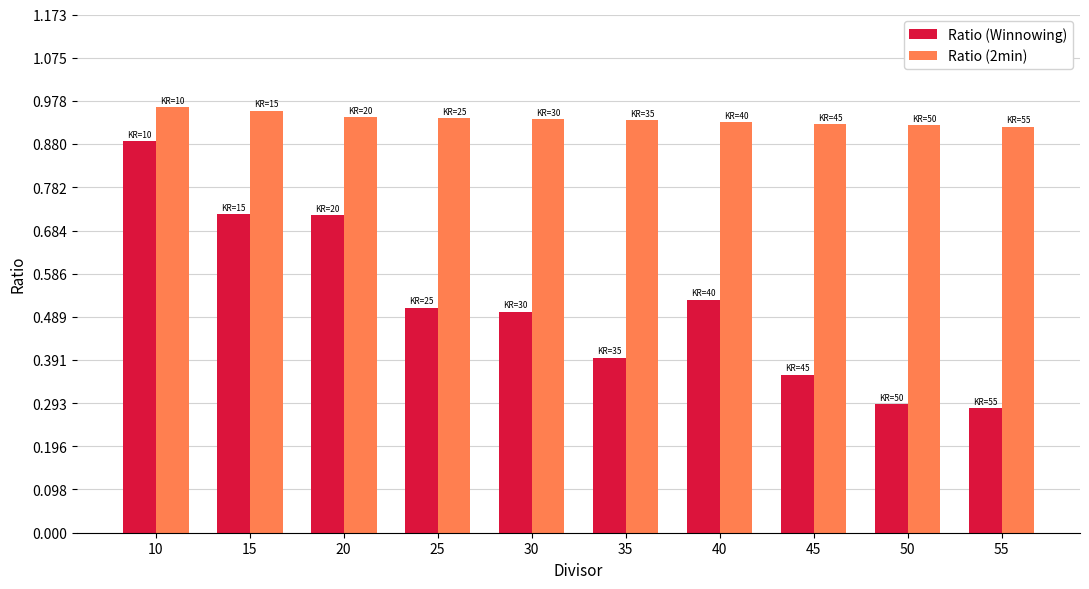

What are all the series names shown in the legend?

Ratio (Winnowing), Ratio (2min)